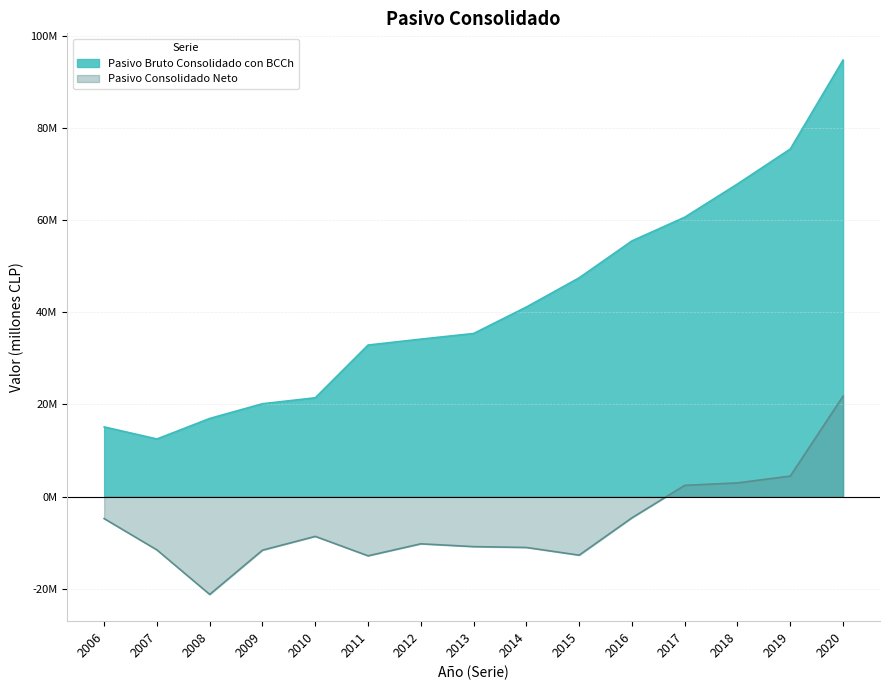

True or false: Pasivo Bruto Consolidado con BCCh and Pasivo Consolidado Neto cross at least once.

False